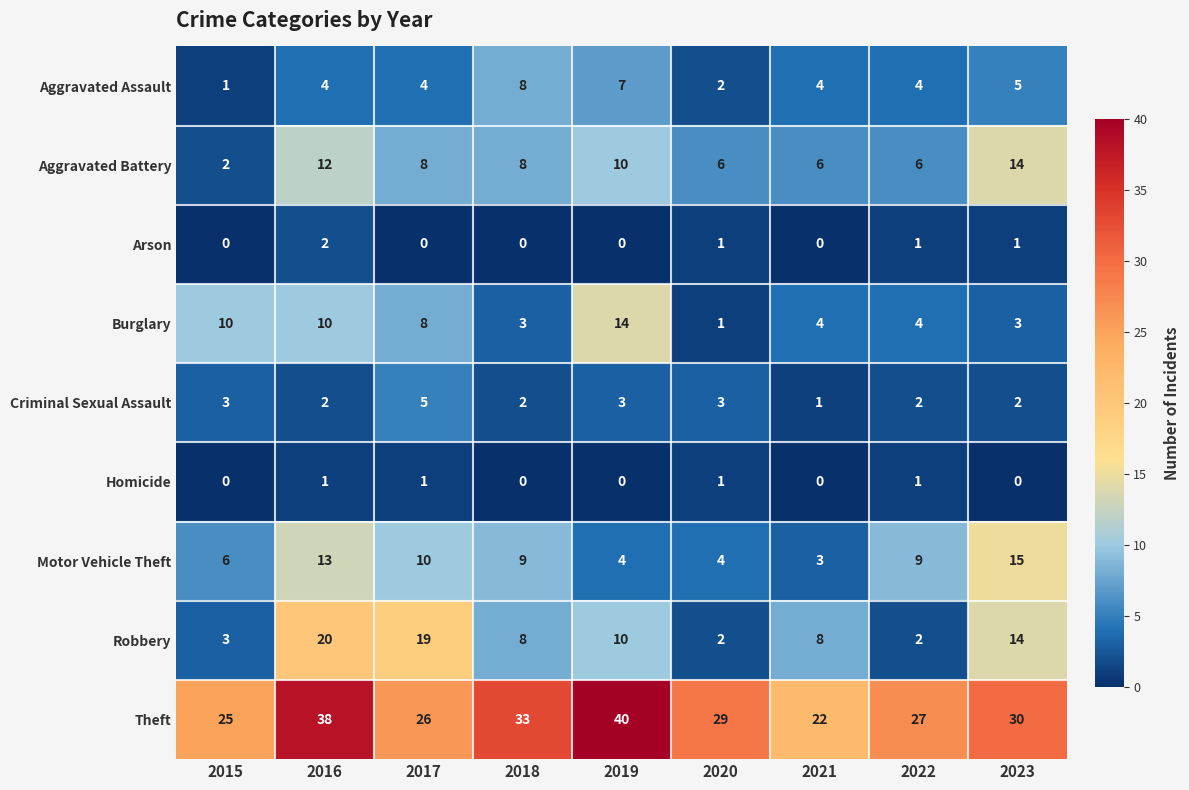

What is the difference between the highest and lowest values at 2016?

37